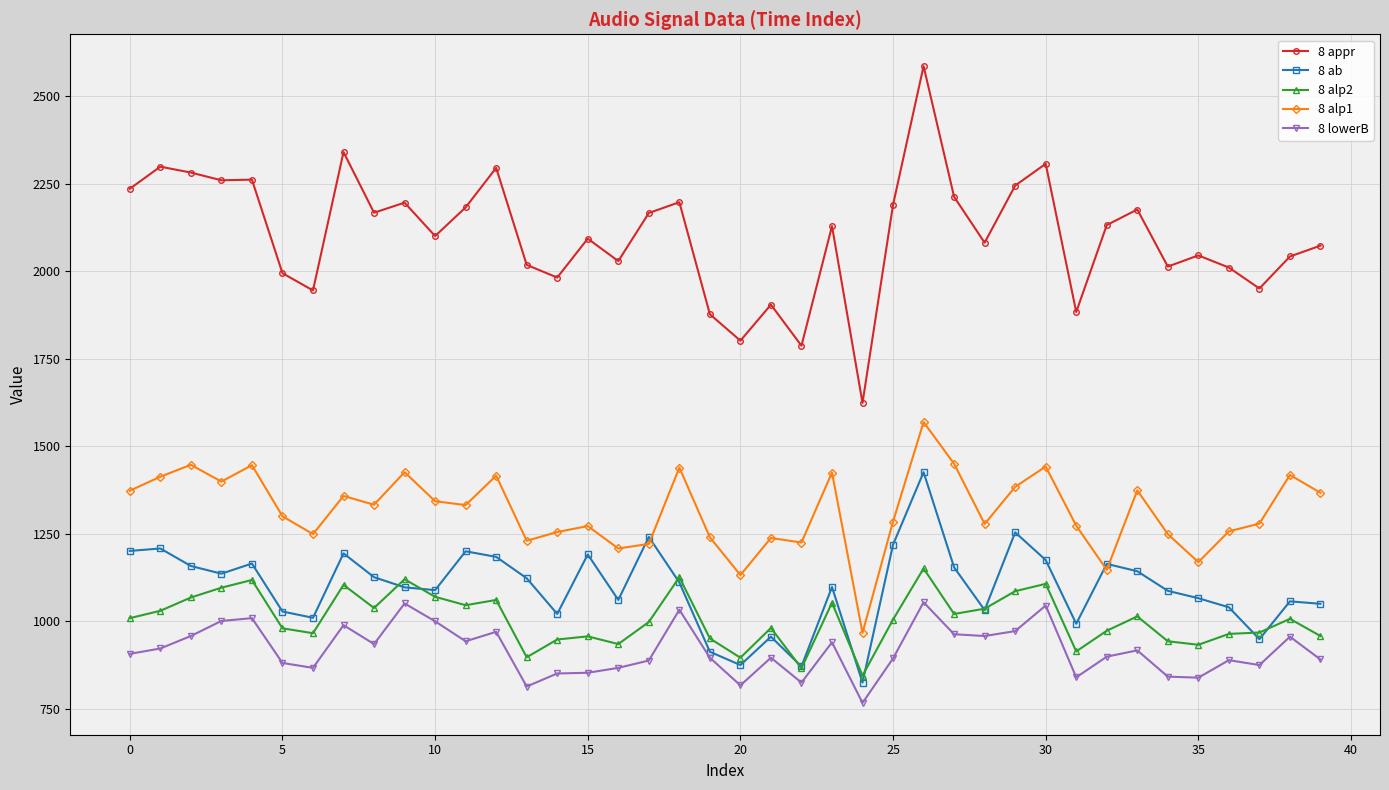

What is the maximum value for 8 ab?

1426.0